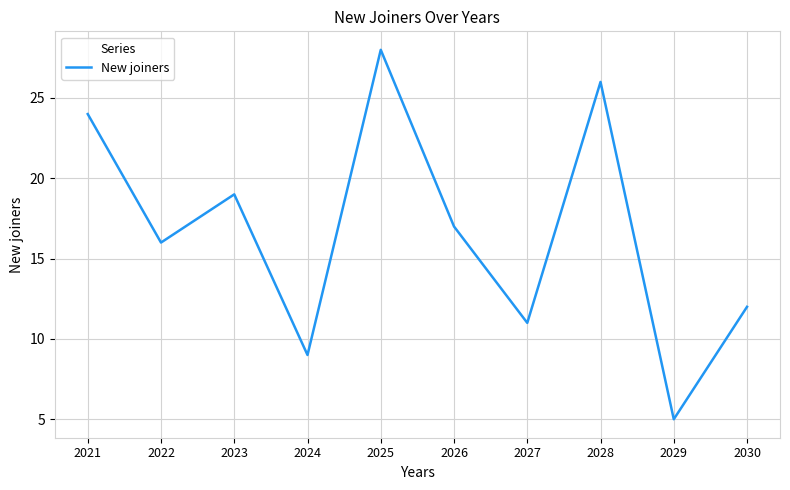

Approximately how many times larger is the value at 2026 compared to 2022?

1.1